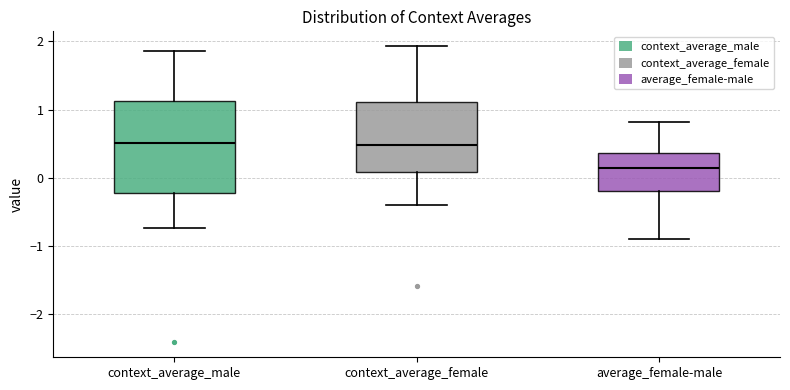

Which box is the tallest, from its lower edge to its upper edge?

context_average_male